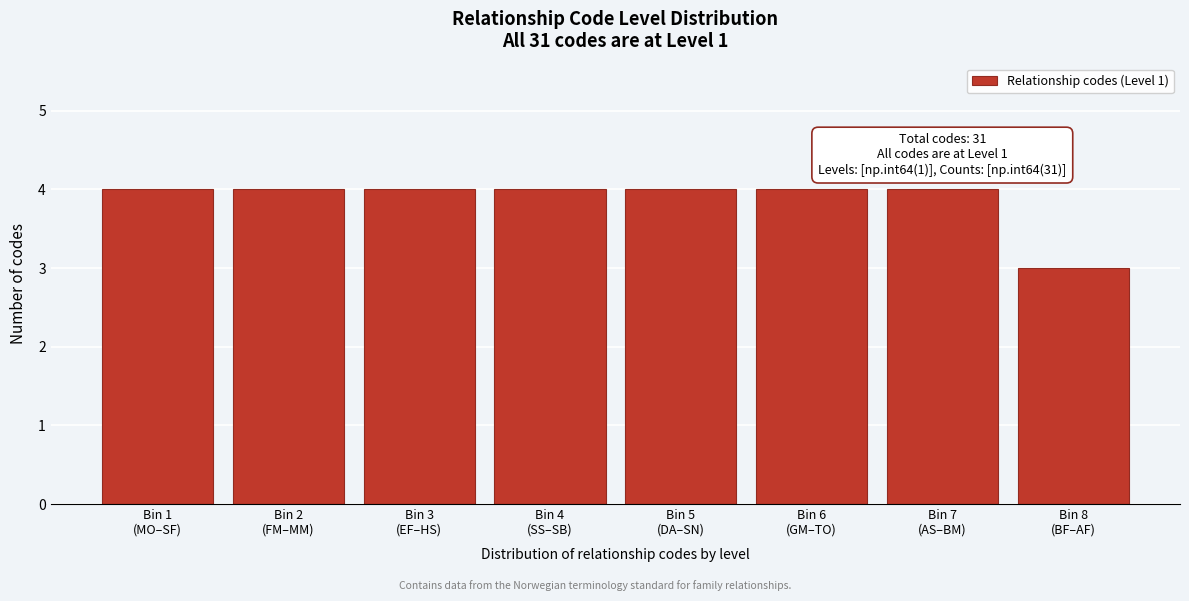

Reading right to left, list all the values displayed in this chart.

3	4	4	4	4	4	4	4